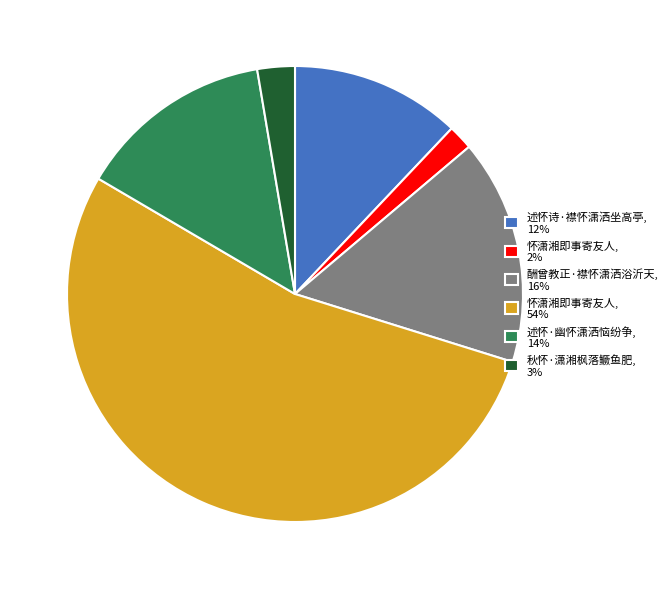

What is the smallest slice in the pie chart?

怀潇湘即事寄友人, 2%